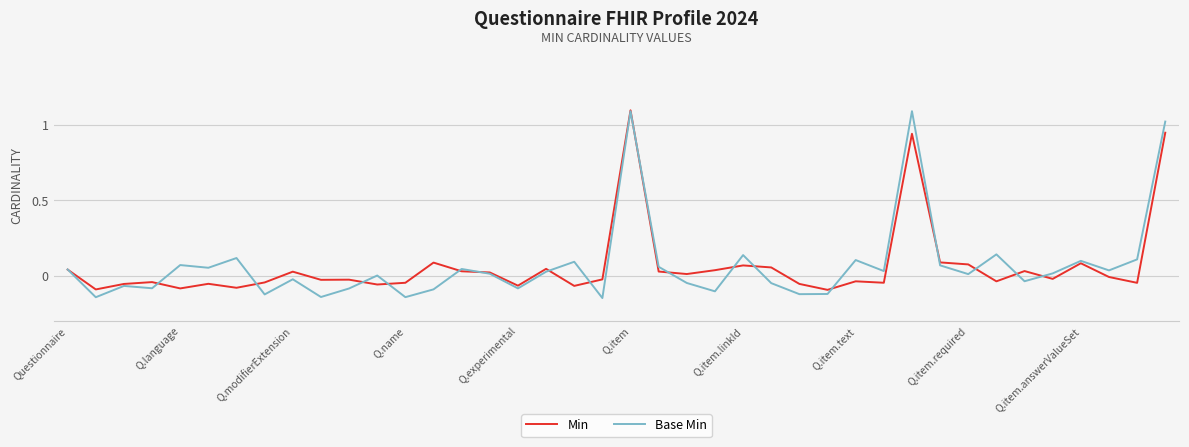

What is the maximum value for Min?

1.1